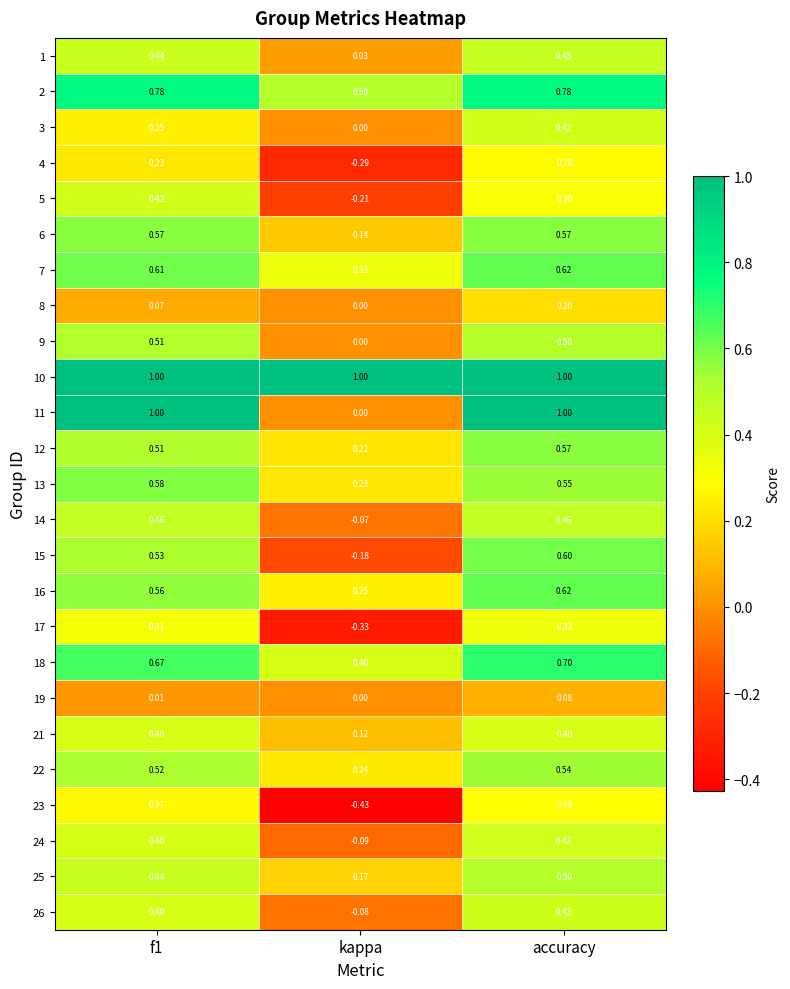

Which series has the widest spread of values?

11